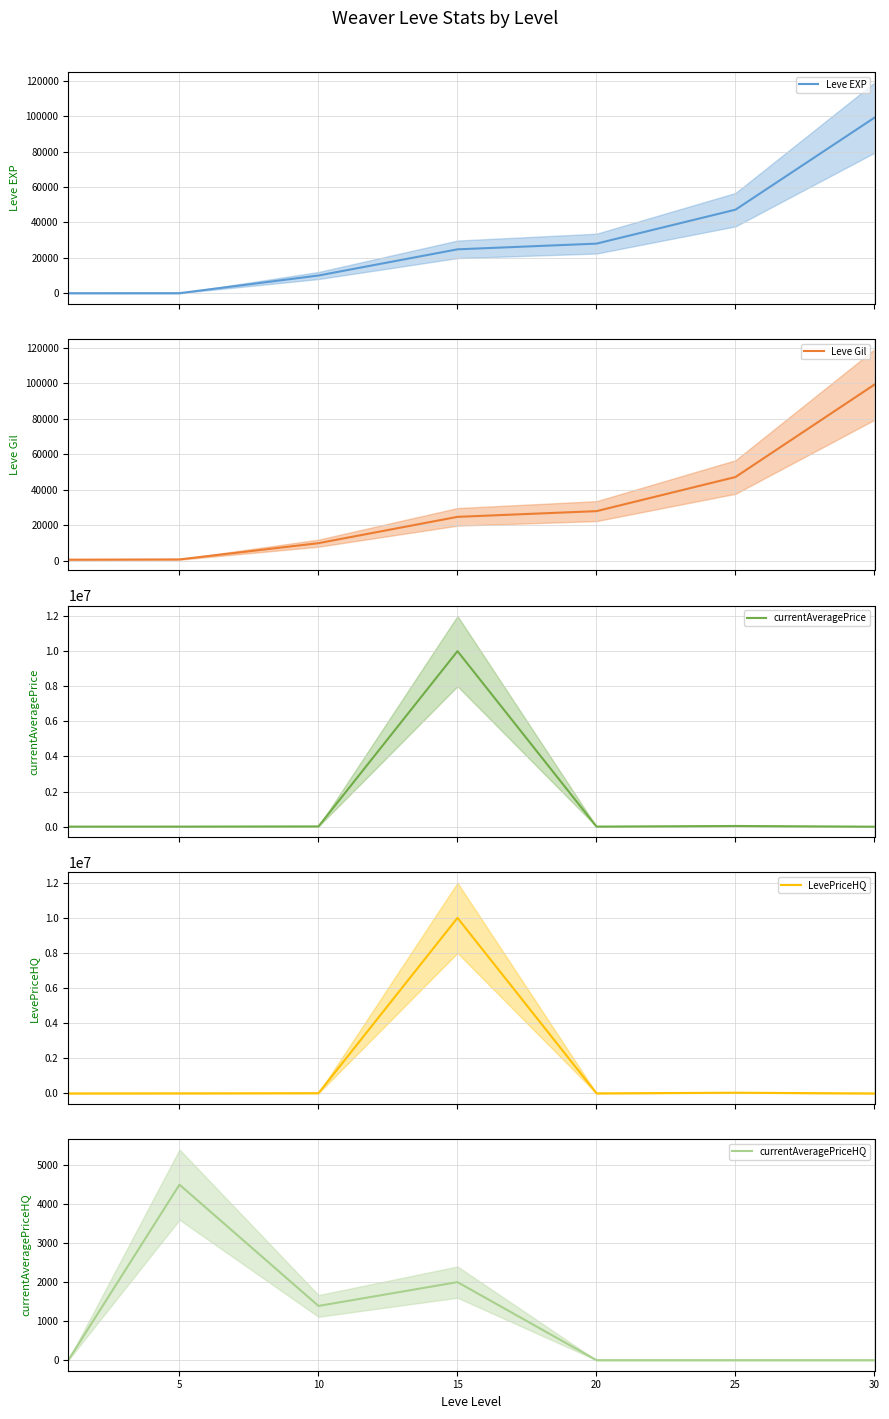

At which label does Leve Gil first exceed 24790?

20